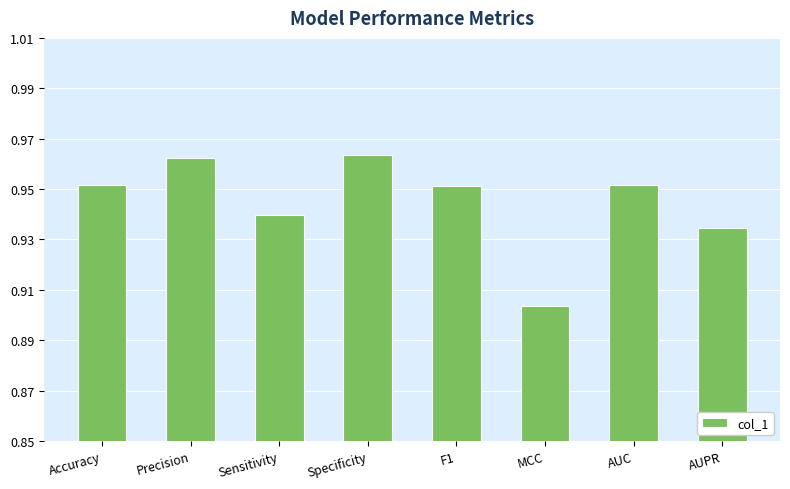

Where is the data nearest to the value 0?

MCC